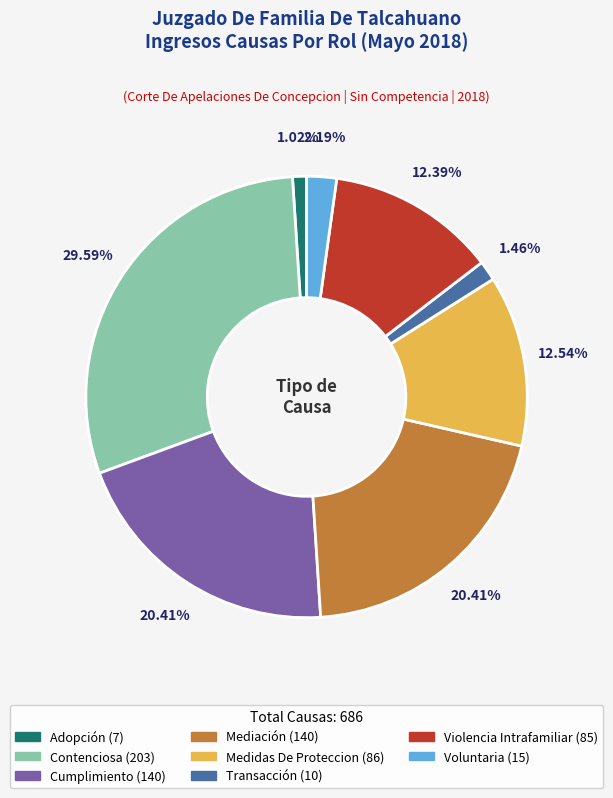

To the nearest percent, what is the combined percentage of Cumplimiento and Adopción?

21%